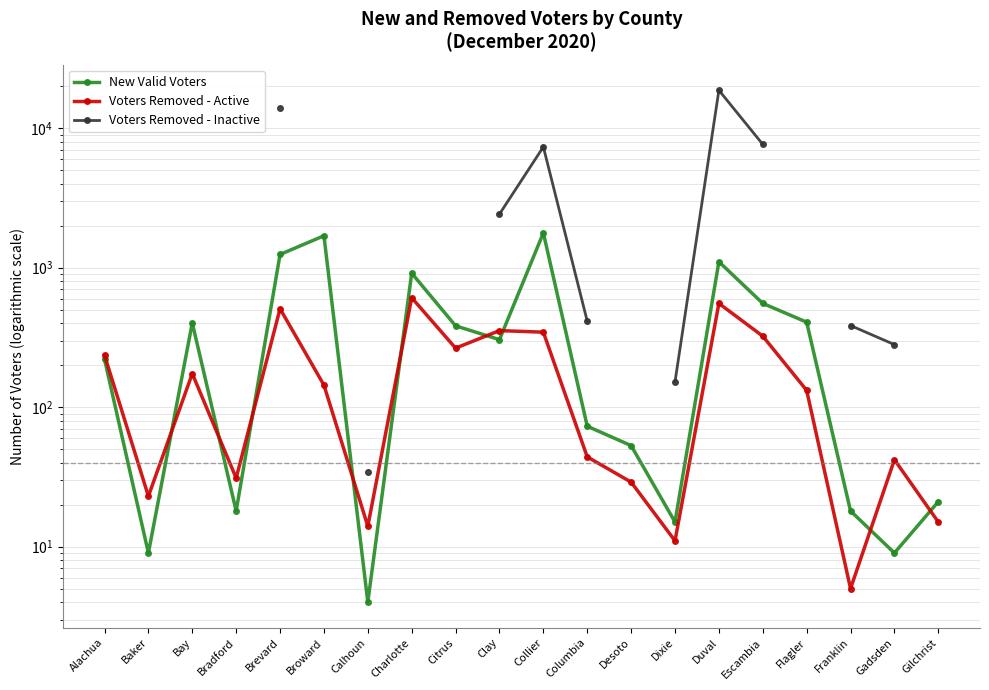

At how many categories does at least one series exceed 9502?

2